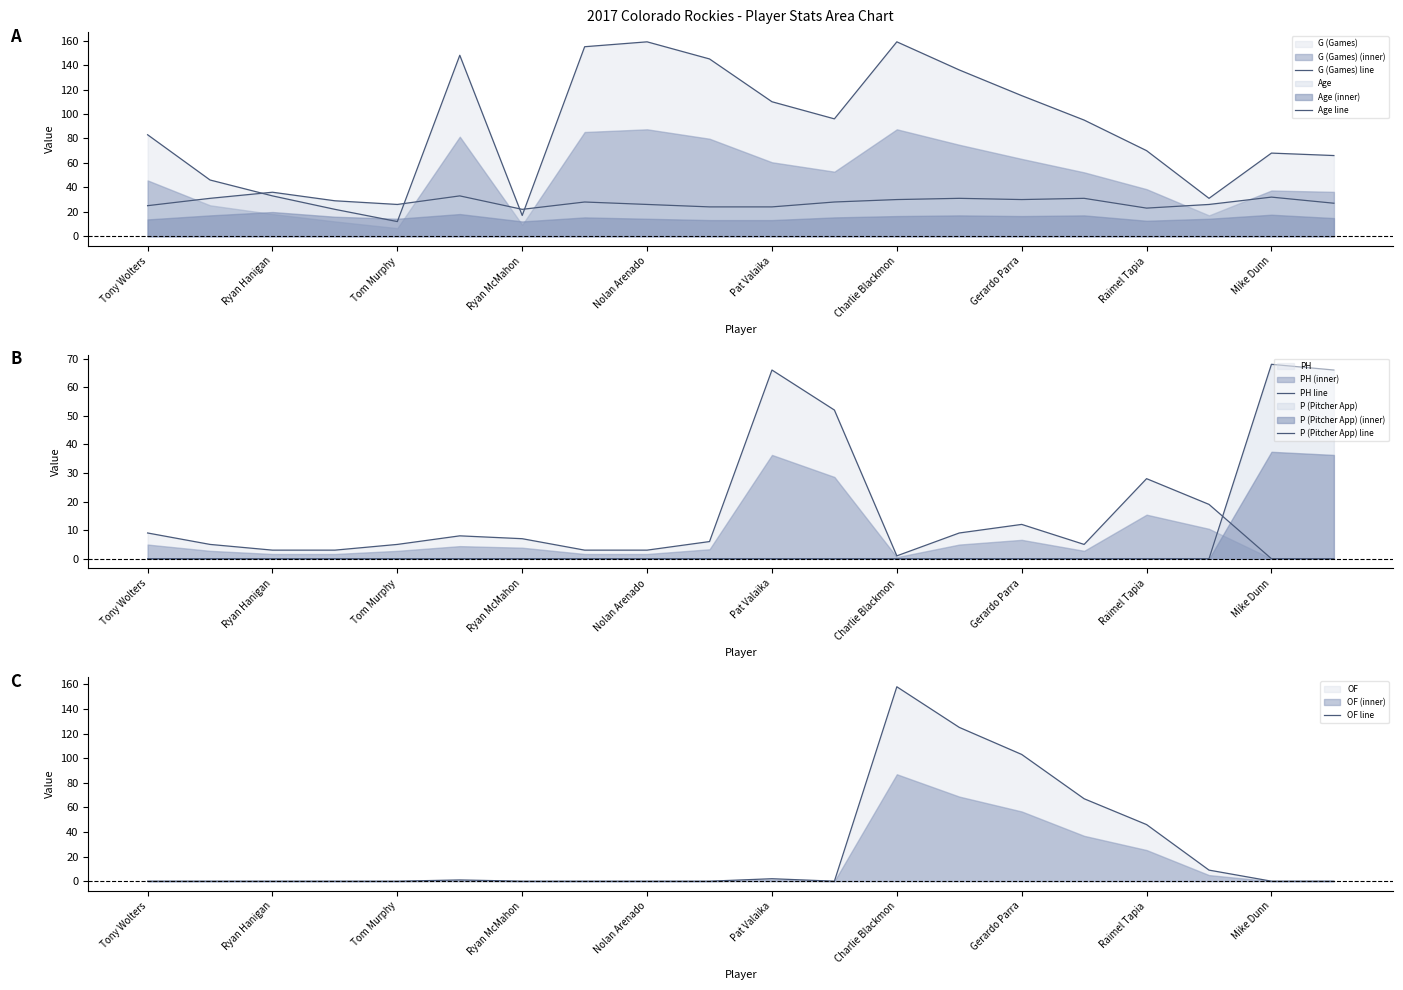

What is the sum of all Age line values?

562